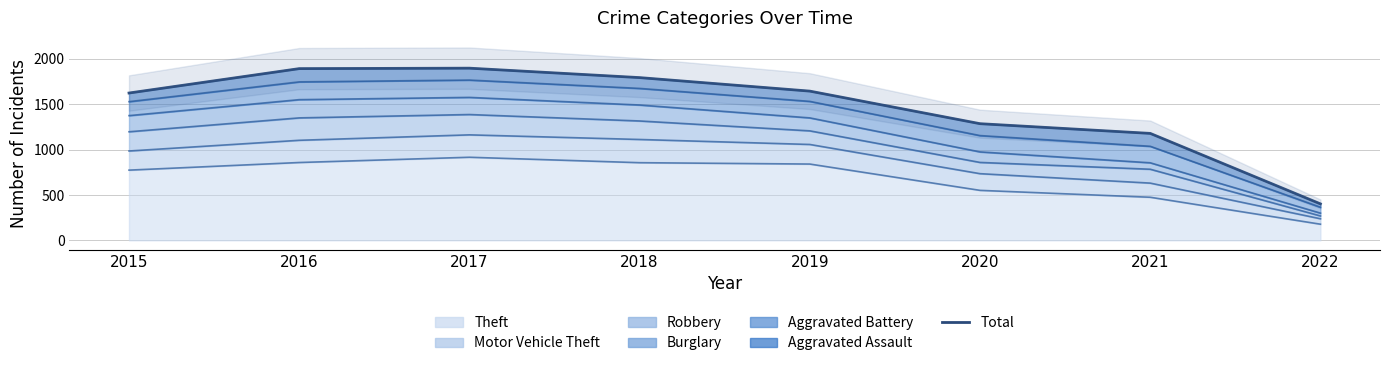

Which category has the highest value across all series?

2017